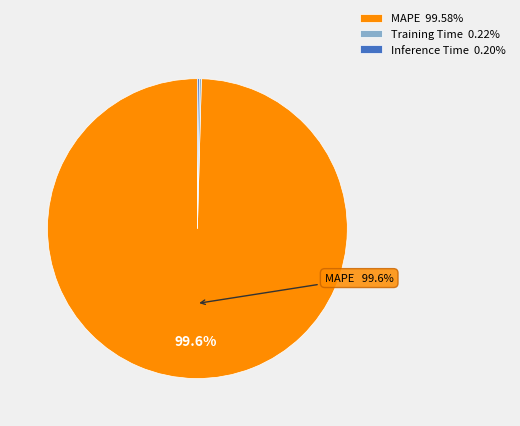

Which slice represents more than half of the pie?

MAPE